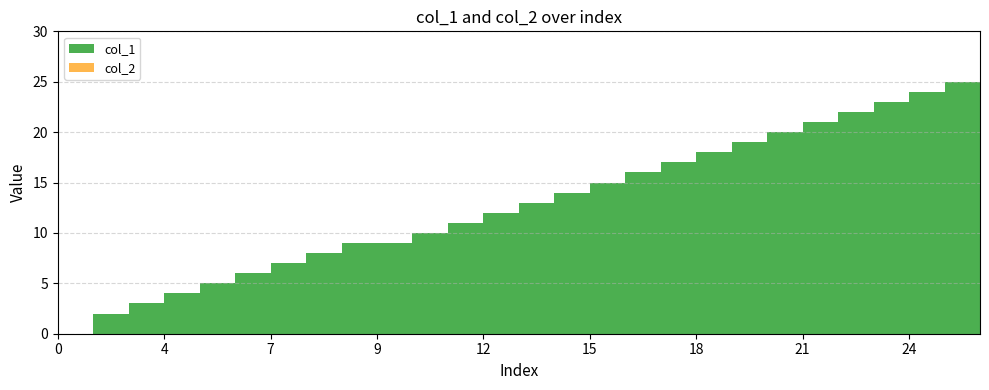

Reading right to left, list all the values displayed in this chart.

col_1: 25=25	25=25	24=24	23=23	22=22	21=21	20=20	19=19	18=18	17=17	16=16	15=15	14=14	13=13	12=12	11=11	10=10	9=9	9=9	8=8	7=7	6=6	5=5	4=4	3=3	2=2	0=0
col_2: 25=0	25=0	24=0	23=0	22=0	21=0	20=0	19=0	18=0	17=0	16=0	15=0	14=0	13=0	12=0	11=0	10=0	9=0	9=0	8=0	7=0	6=0	5=0	4=0	3=0	2=0	0=0